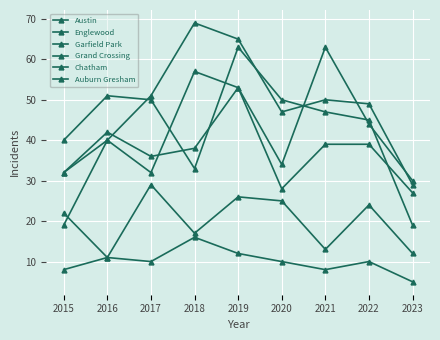

What is the value of the Garfield Park point at the 7th from the left?

50